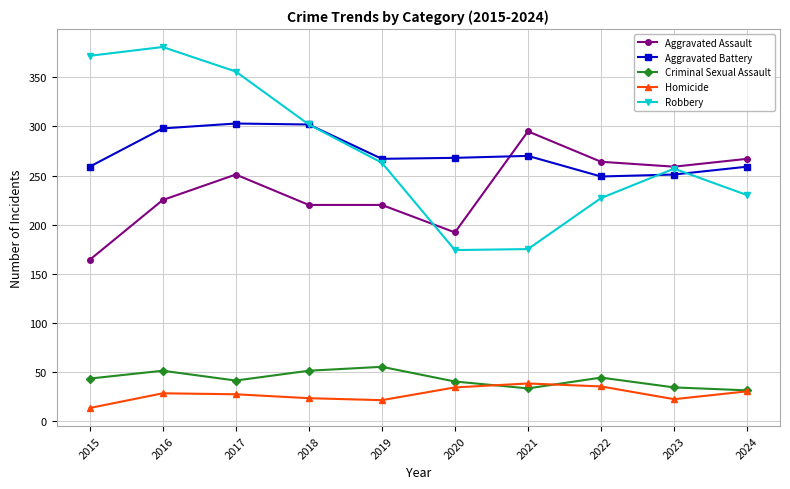

At 2022, list the series in order from smallest to largest.

Homicide, Criminal Sexual Assault, Robbery, Aggravated Battery, Aggravated Assault